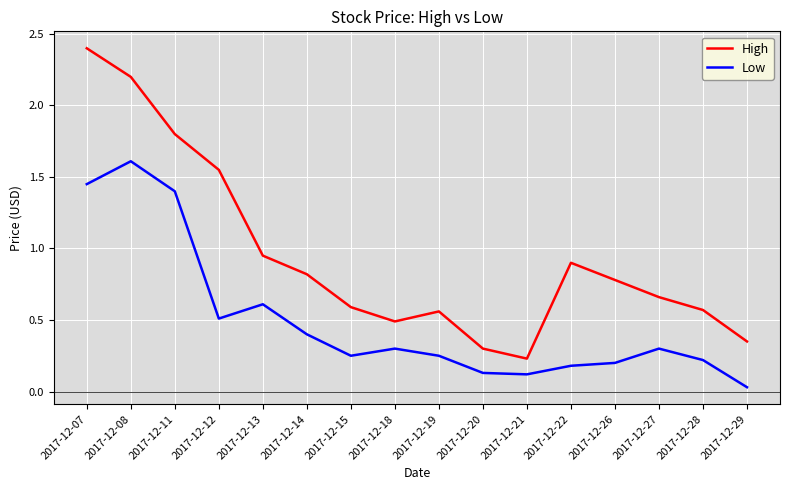

True or false: High and Low cross at least once.

False